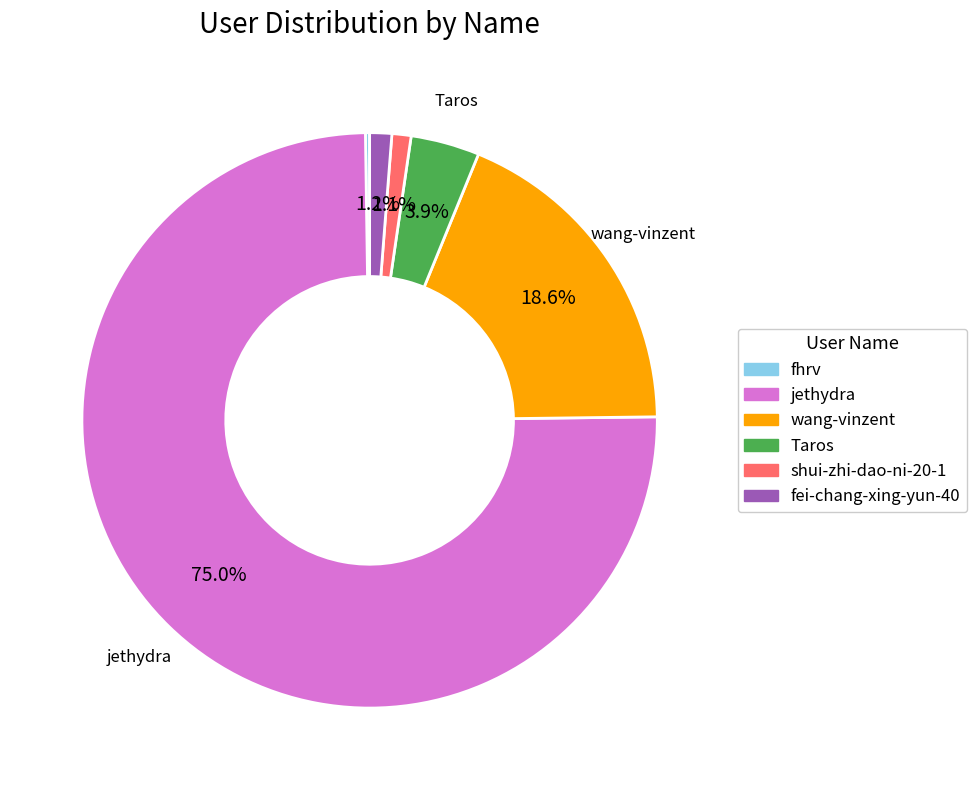

True or false: shui-zhi-dao-ni-20-1 accounts for 1% of the total.

True